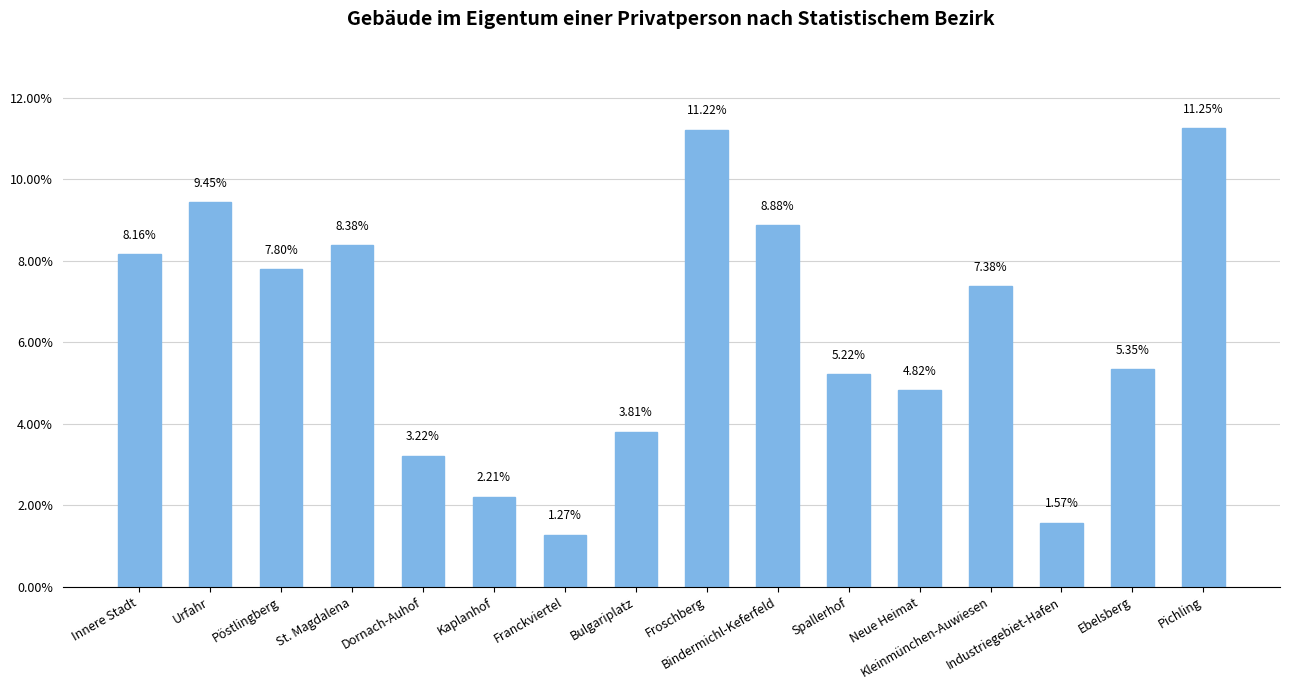

What is the difference between the maximum and minimum values?

10.0